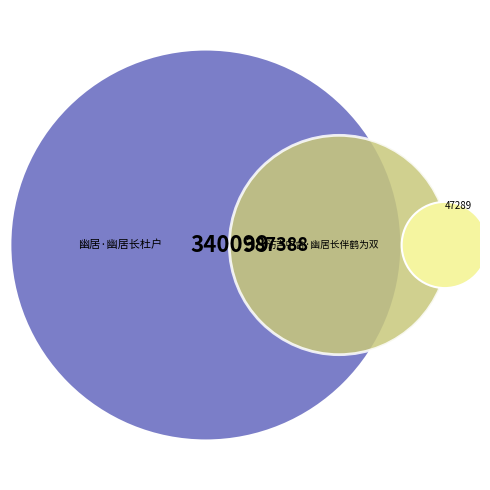

To the nearest percent, what portion does 访吉中舍·幽居长伴鹤为双 represent?

53%